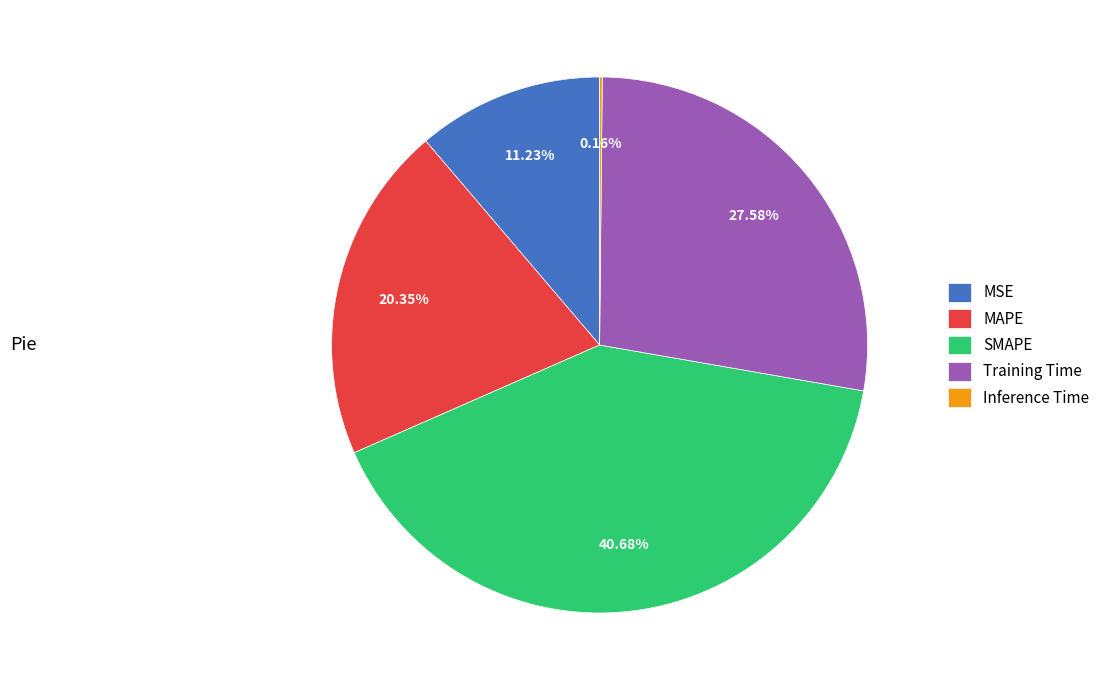

Do Training Time and MAPE together represent more than half of the pie?

No